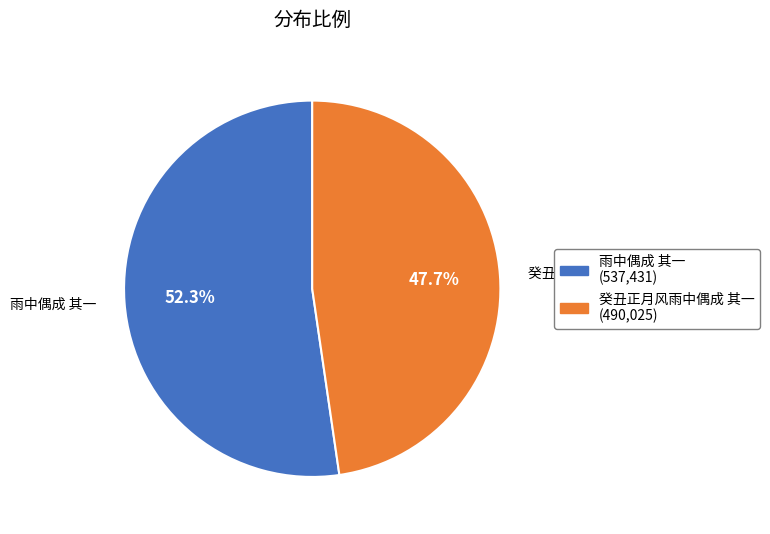

To the nearest percent, what is the difference between the 雨中偶成 其一 and 癸丑正月风雨中偶成 其一 slice percentages?

5%